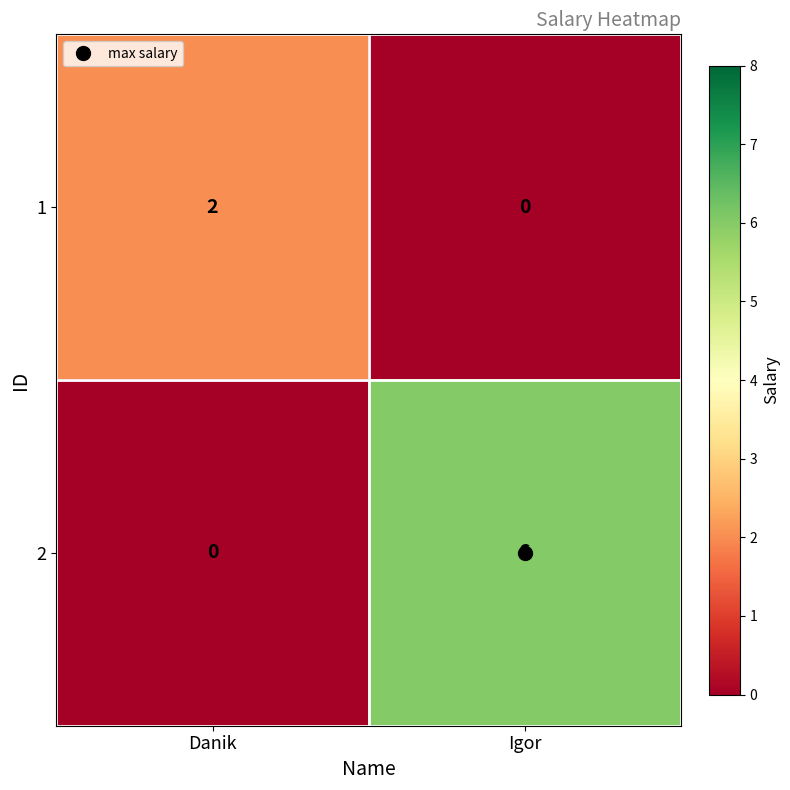

The value of 1 at Danik is 1. True or false?

False